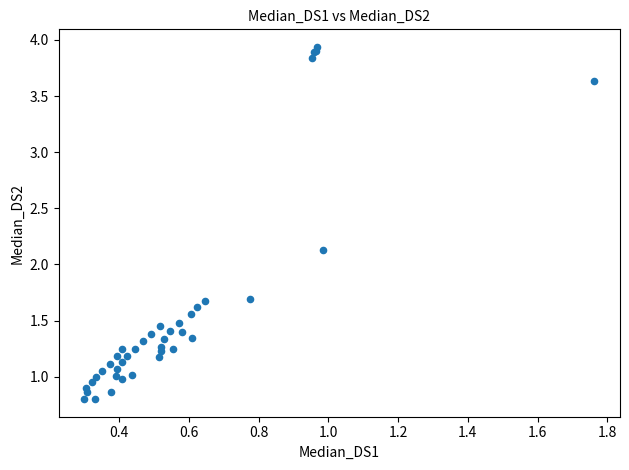

What Y value in the scatter plot is closest to 2?

2.1